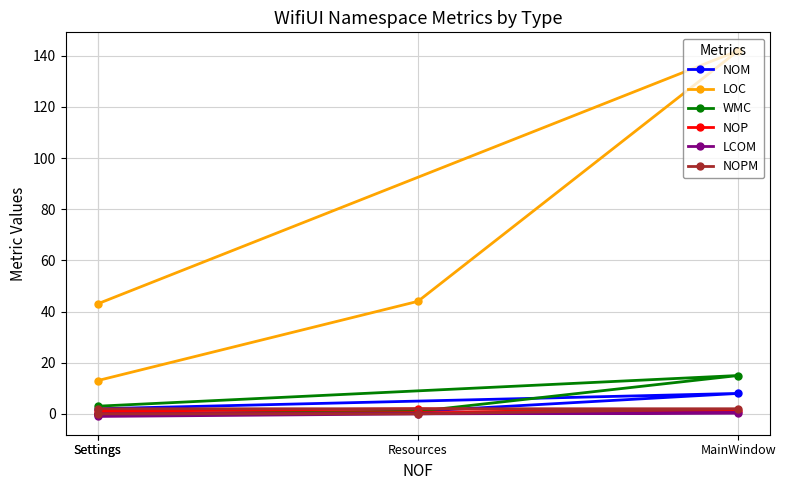

Reading right to left, what are all the values shown in this chart?

NOM: 0.0	1.0	8.0	2.0
LOC: 13.0	44.0	142.0	43.0
WMC: 0.0	1.0	15.0	3.0
NOP: 1.0	2.0	1.0	0.0
LCOM: -1.0	0.0	0.4	0.0
NOPM: 0.0	0.0	2.0	2.0